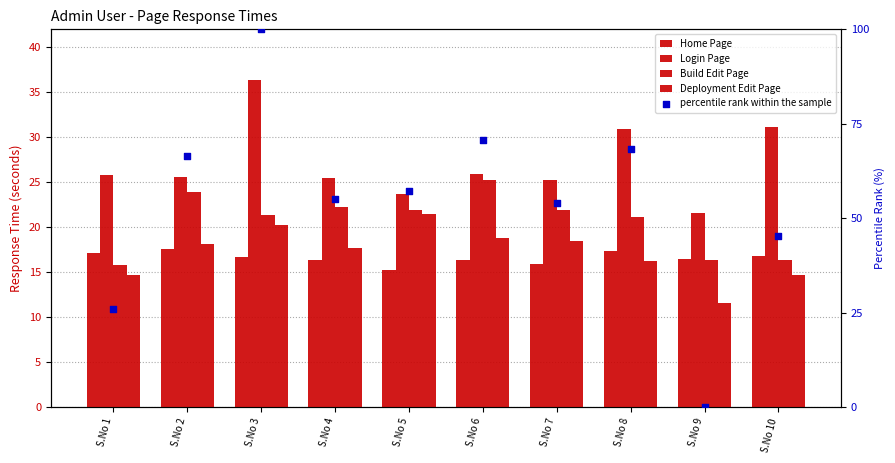

Which series has the largest Y range (max minus min)?

percentile rank within the sample